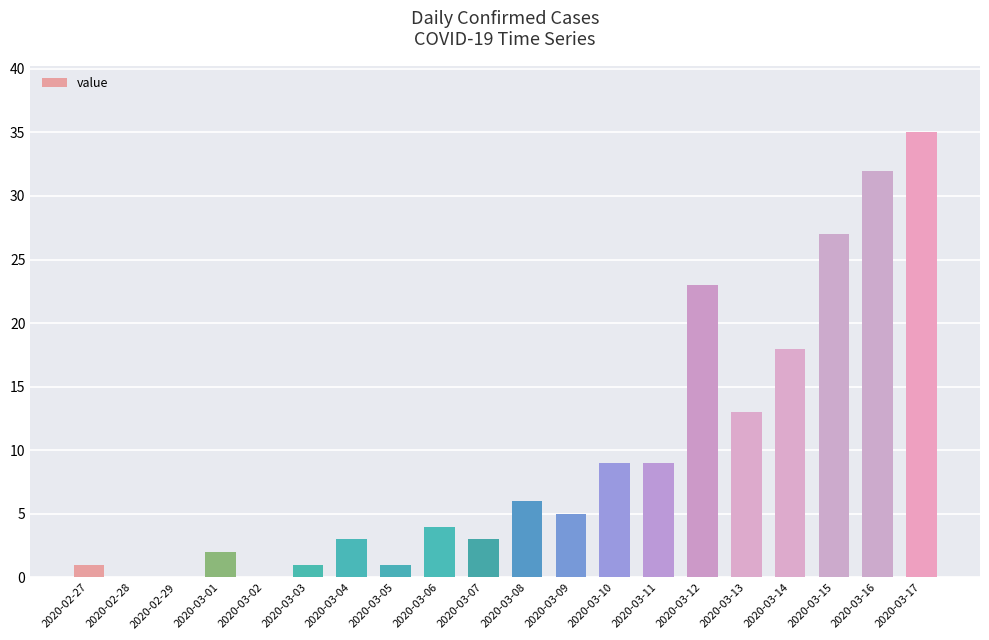

True or false: the data shows 1 at 2020-03-05.

True